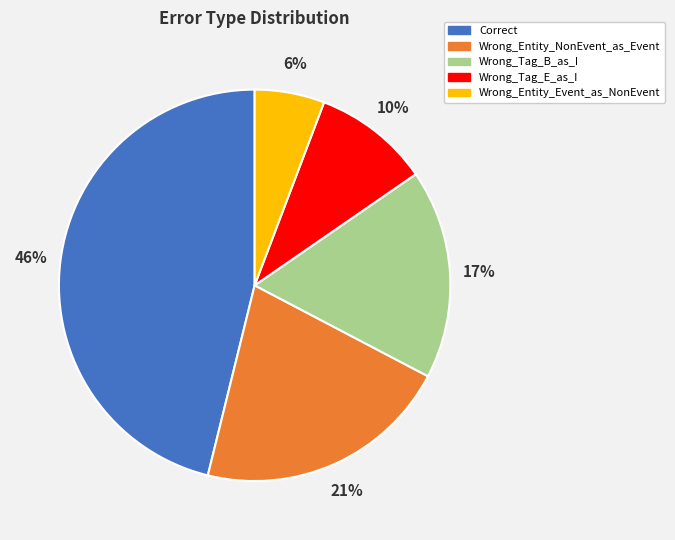

Does Wrong_Entity_NonEvent_as_Event account for over 50% of the chart?

No